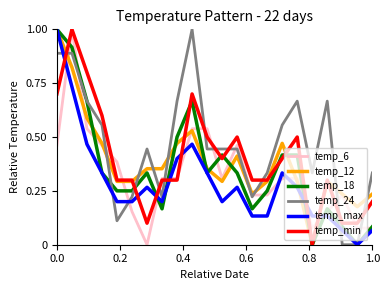

How many lines are shown in the chart?

6